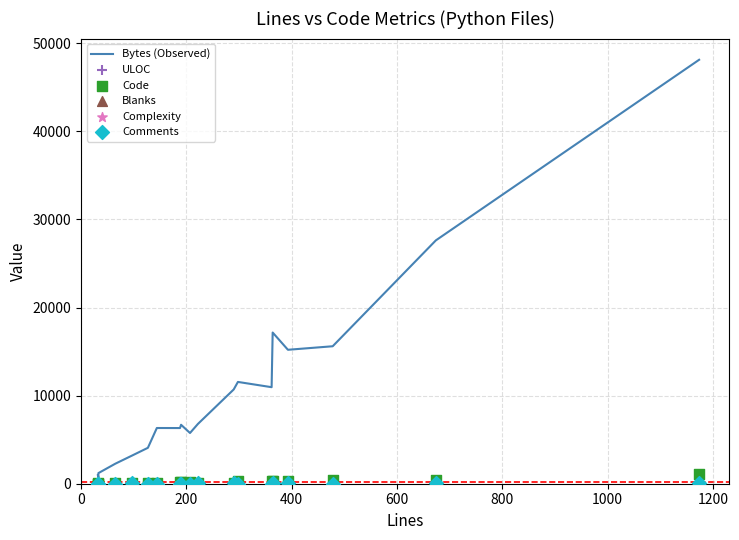

At how many categories does at least one series exceed 44276?

1